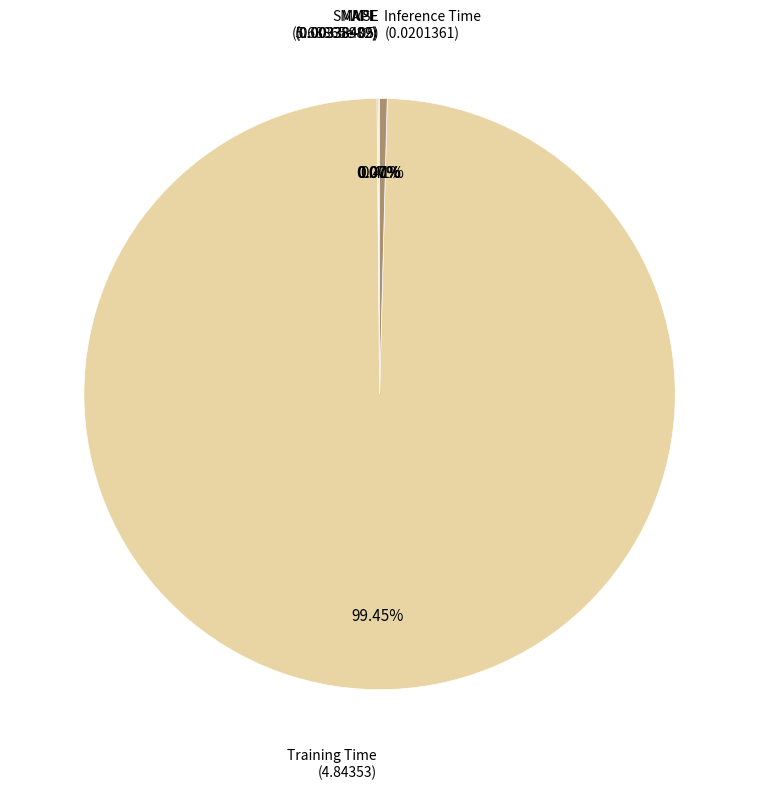

To the nearest percent, what is the difference between the largest and smallest slice percentages?

99%